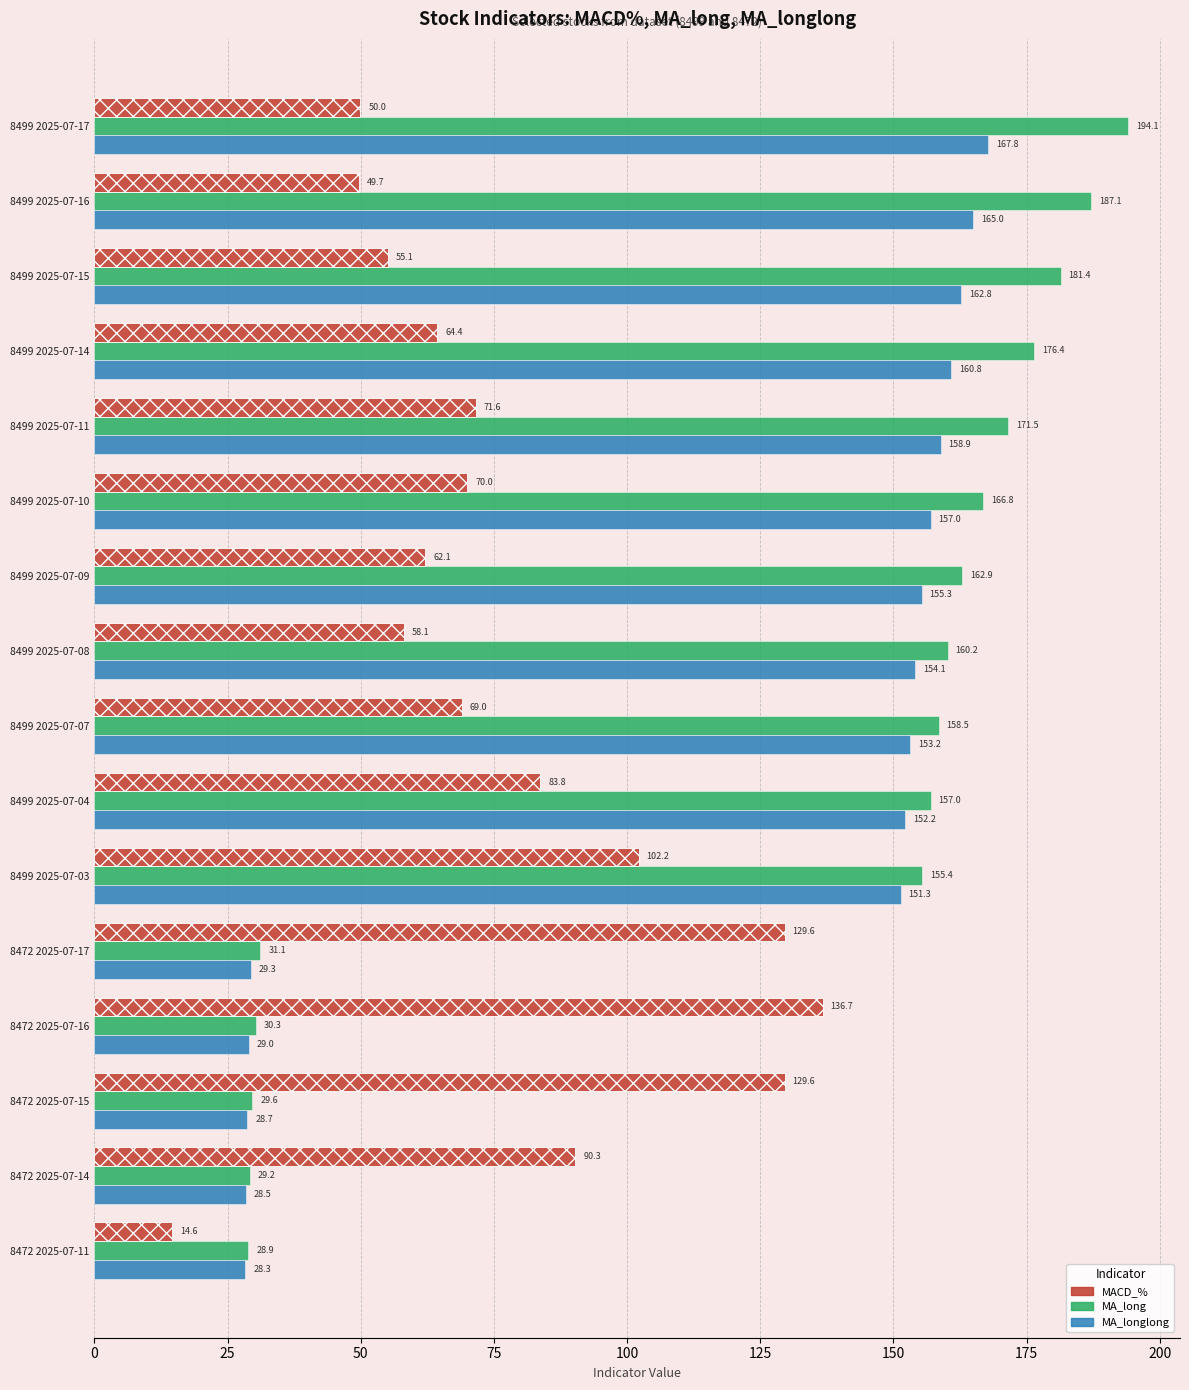

What is the difference between the maximum and minimum values in the MACD_% series?

122.1